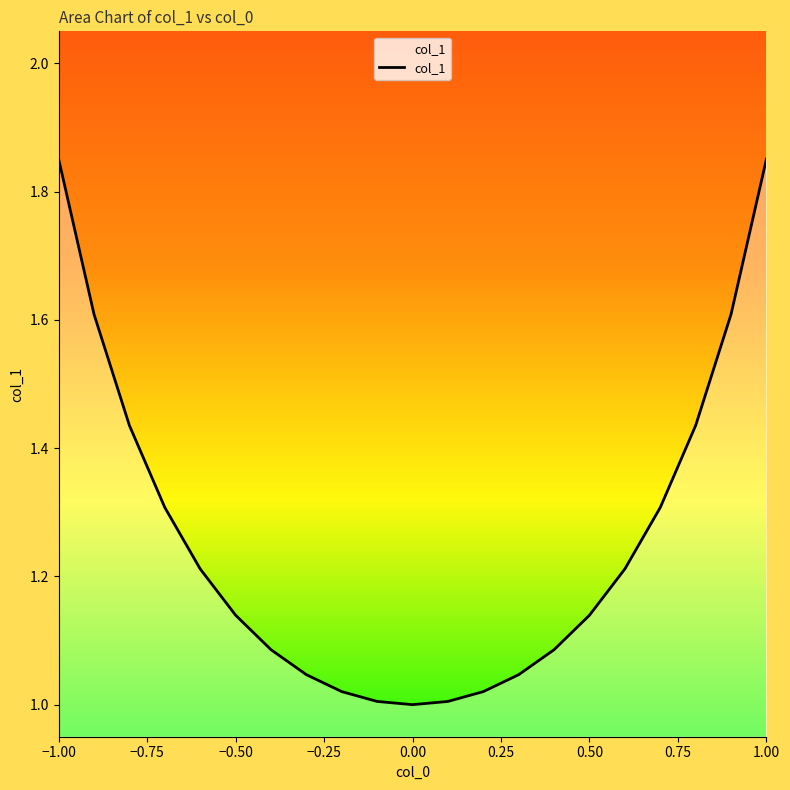

What is the difference between the maximum and minimum values?

0.9